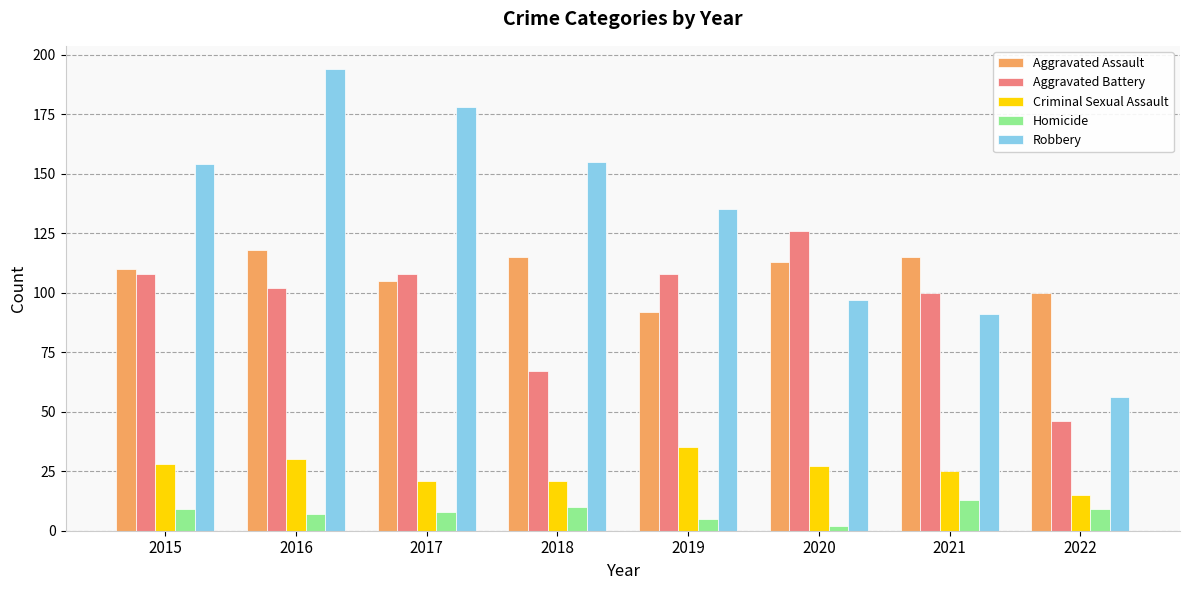

How many bars are there in each group?

5